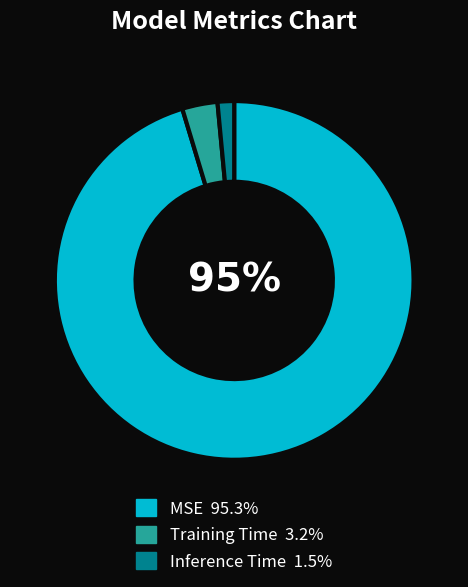

Which has a higher value, Training Time or Inference Time?

Training Time